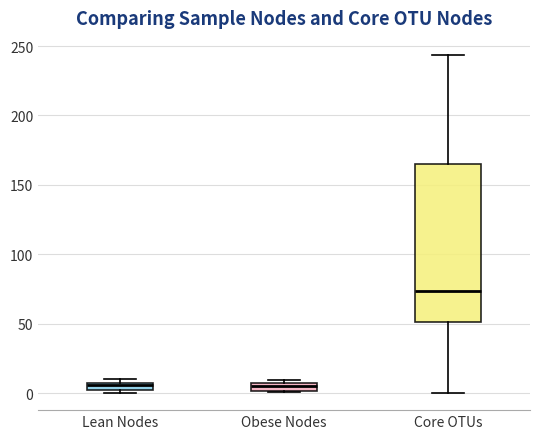

Which box's median line is the highest?

Core OTUs